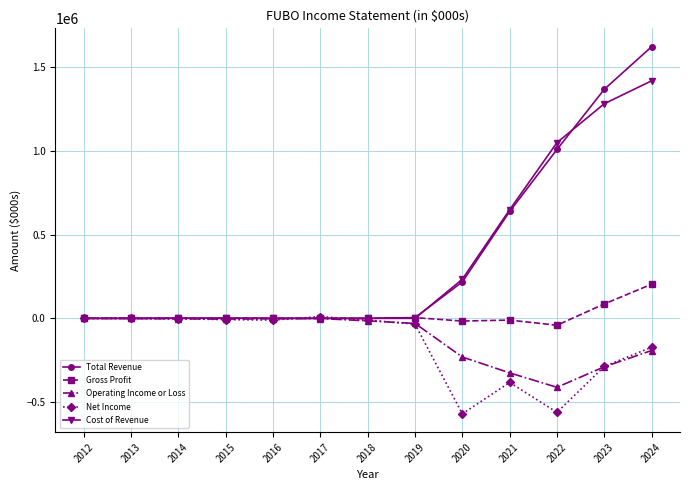

True or false: Cost of Revenue has more than 0 points higher than both neighbors.

True